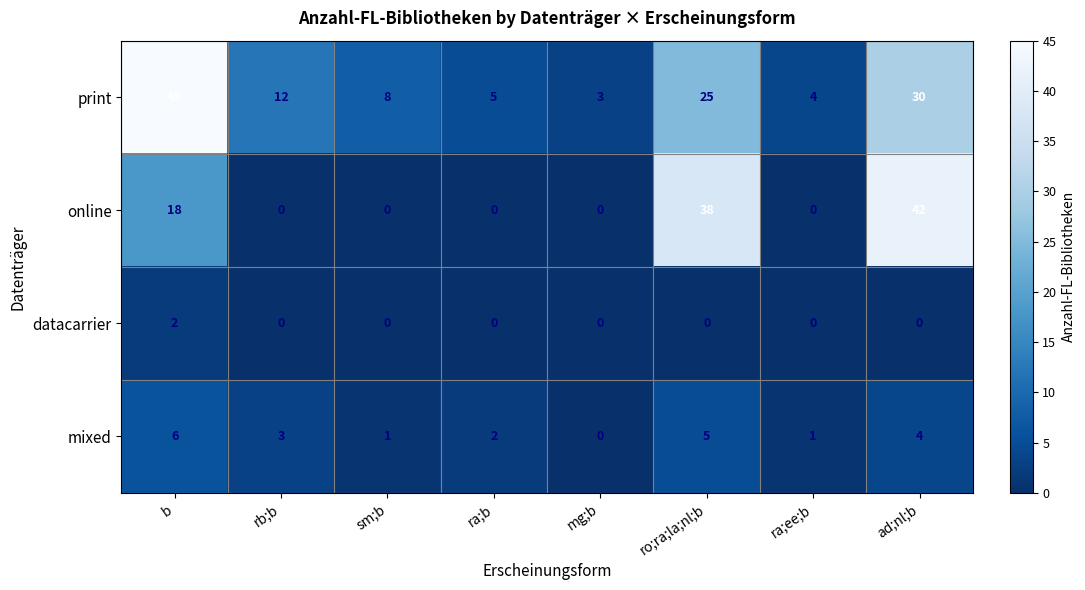

What is the difference between the mixed values at rb;b and b?

3